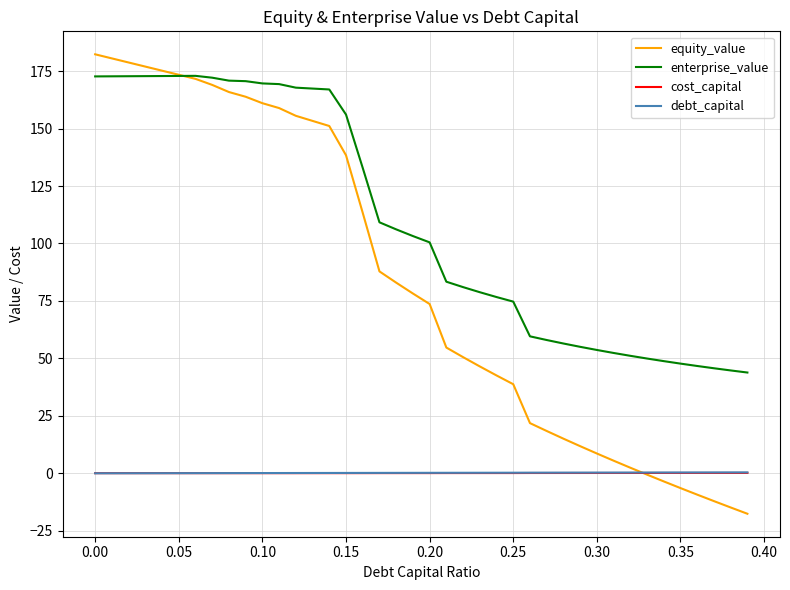

Which series has the largest total across all categories?

enterprise_value